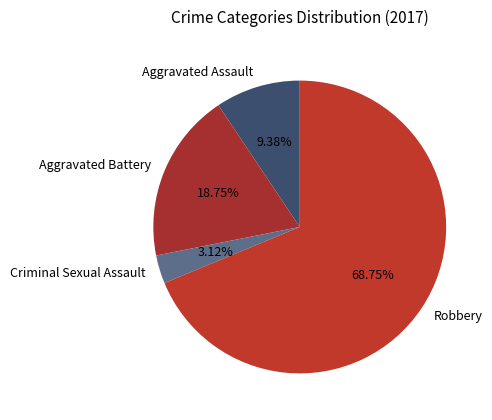

To the nearest percent, what is the average slice percentage?

25%